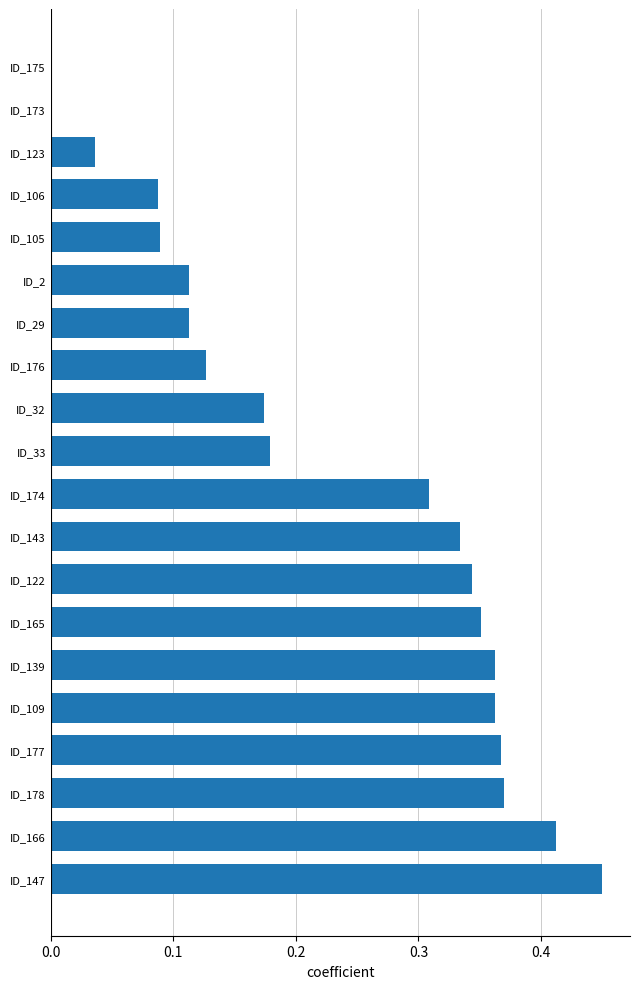

The chart shows a value of 0.5 at ID_122. True or false?

False